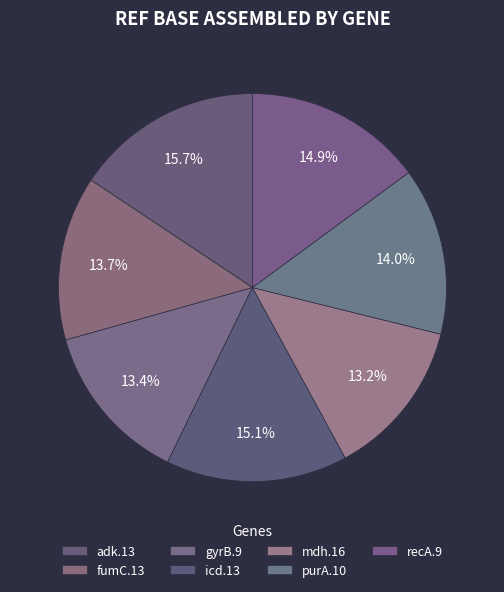

True or false: purA.10 accounts for 14% of the total.

True